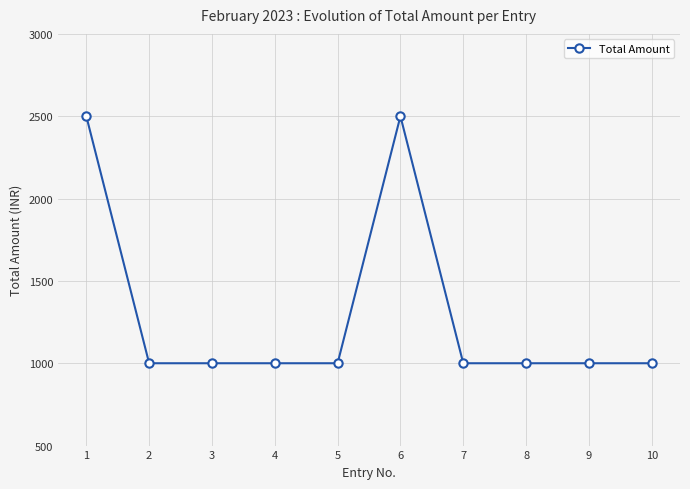

How many lines are shown in the chart?

1